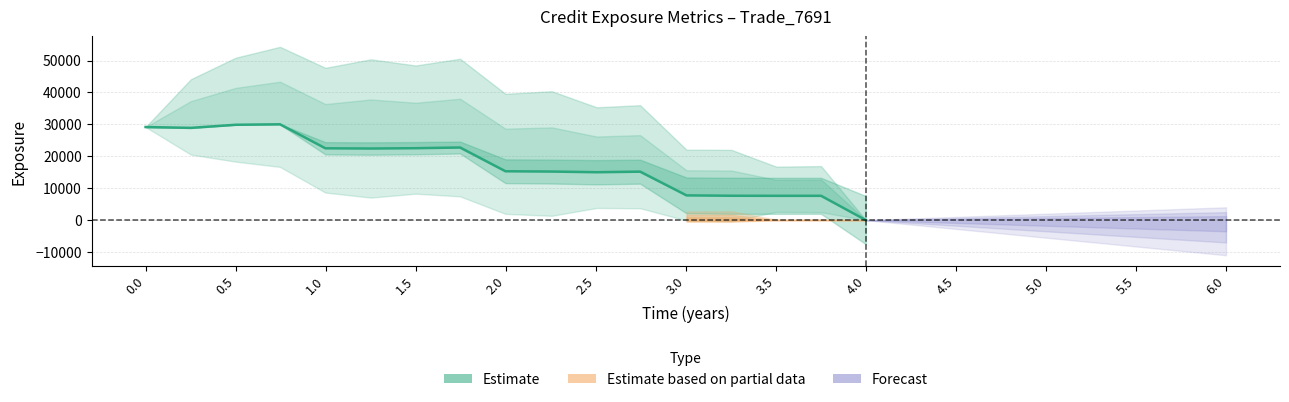

How many values in the EPE series are below 15300?

8